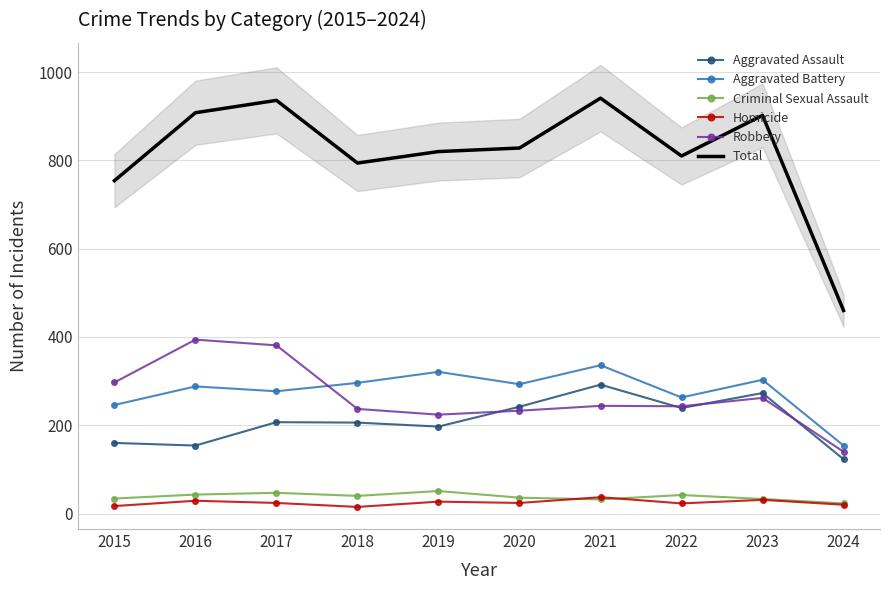

What is the difference between the second highest and second lowest values in the Aggravated Assault series?

119